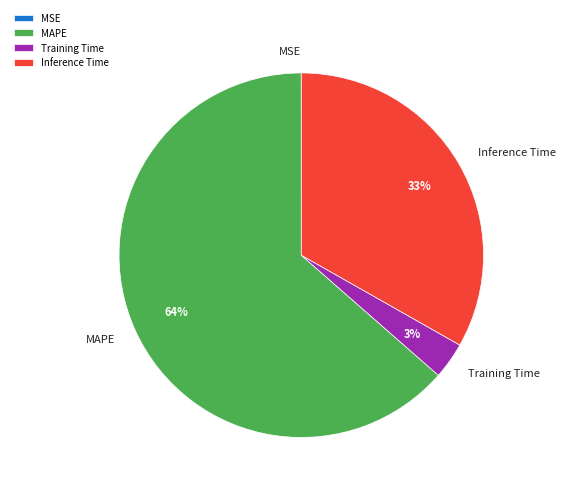

True or false: MAPE accounts for 64% of the total.

True